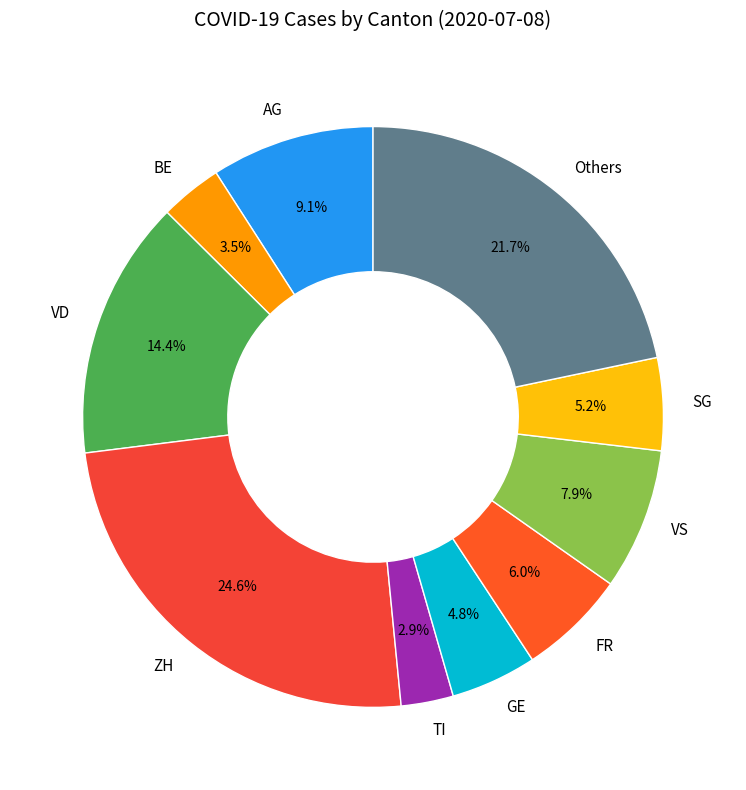

Count the number of slices in the pie.

10